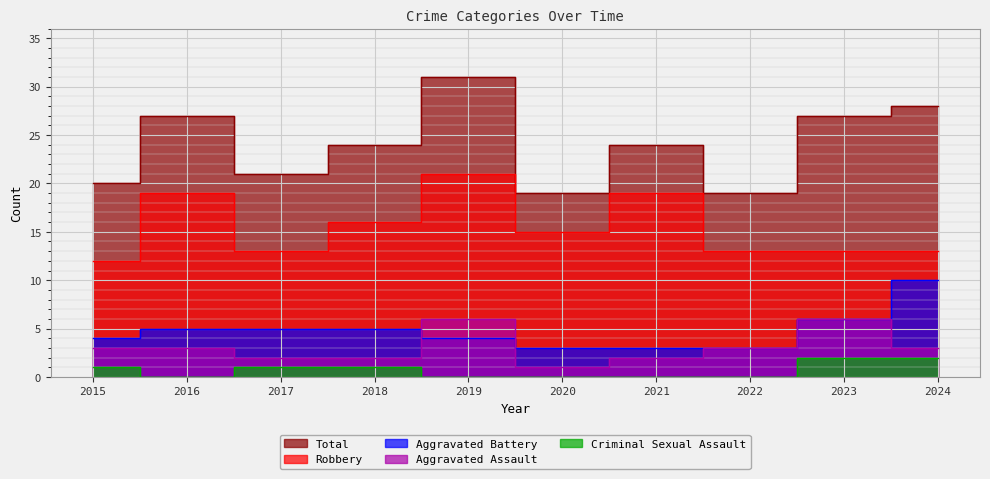

What is the value of the Robbery point at the 1st from the left?

12